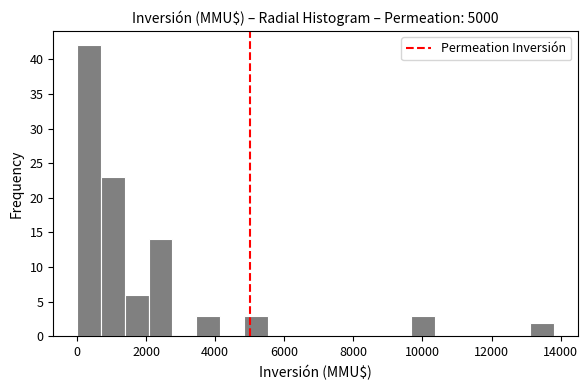

Around what value on the x-axis is the tallest bar? Give the approximate position of its centre, as read against the axis.

400